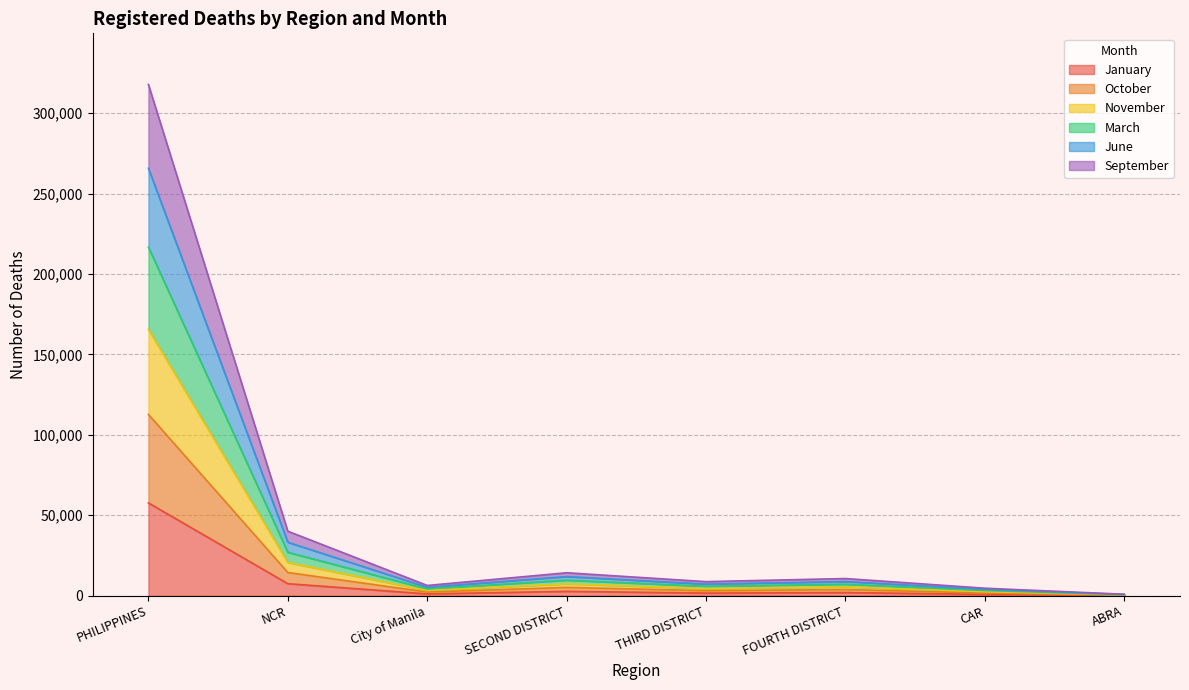

Which series changed the most between FOURTH DISTRICT and CAR?

September